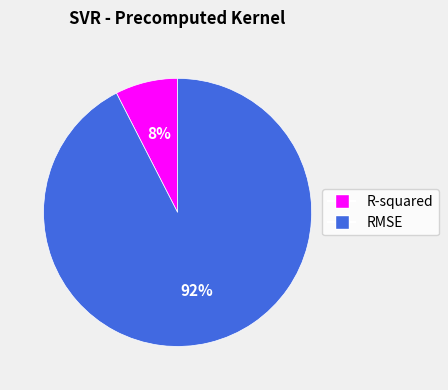

To the nearest percent, what is the combined percentage of R-squared and RMSE?

100%